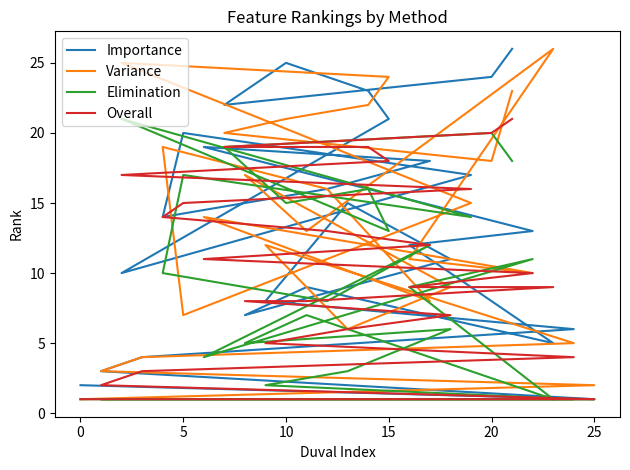

Reading right to left, what are all the values shown in this chart?

Importance: 26	24	22	25	23	21	10	17	20	14	16	18	19	13	12	5	9	7	11	15	8	6	4	3	1	2
Variance: 23	18	20	21	22	24	25	15	7	19	16	8	14	10	11	26	13	17	9	6	12	5	4	3	2	1
Elimination: 18	20	19	15	16	13	21	14	17	10	8	12	4	11	9	1	7	5	6	3	2	1	1	1	1	1
Overall: 21	20	19	19	19	18	17	16	15	14	13	12	11	10	9	9	8	8	7	6	5	4	3	2	1	1